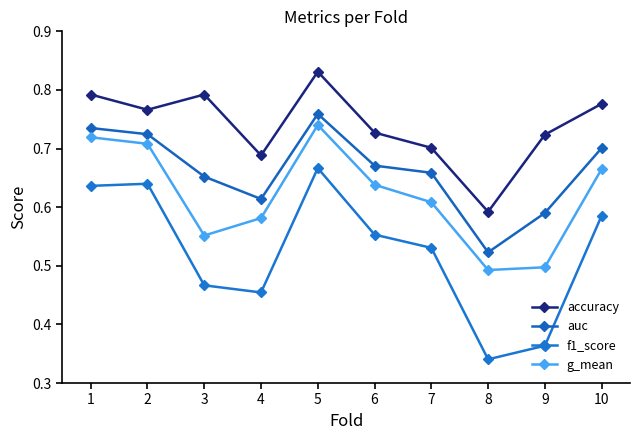

True or false: accuracy has a value of 1.2 at 5.

False